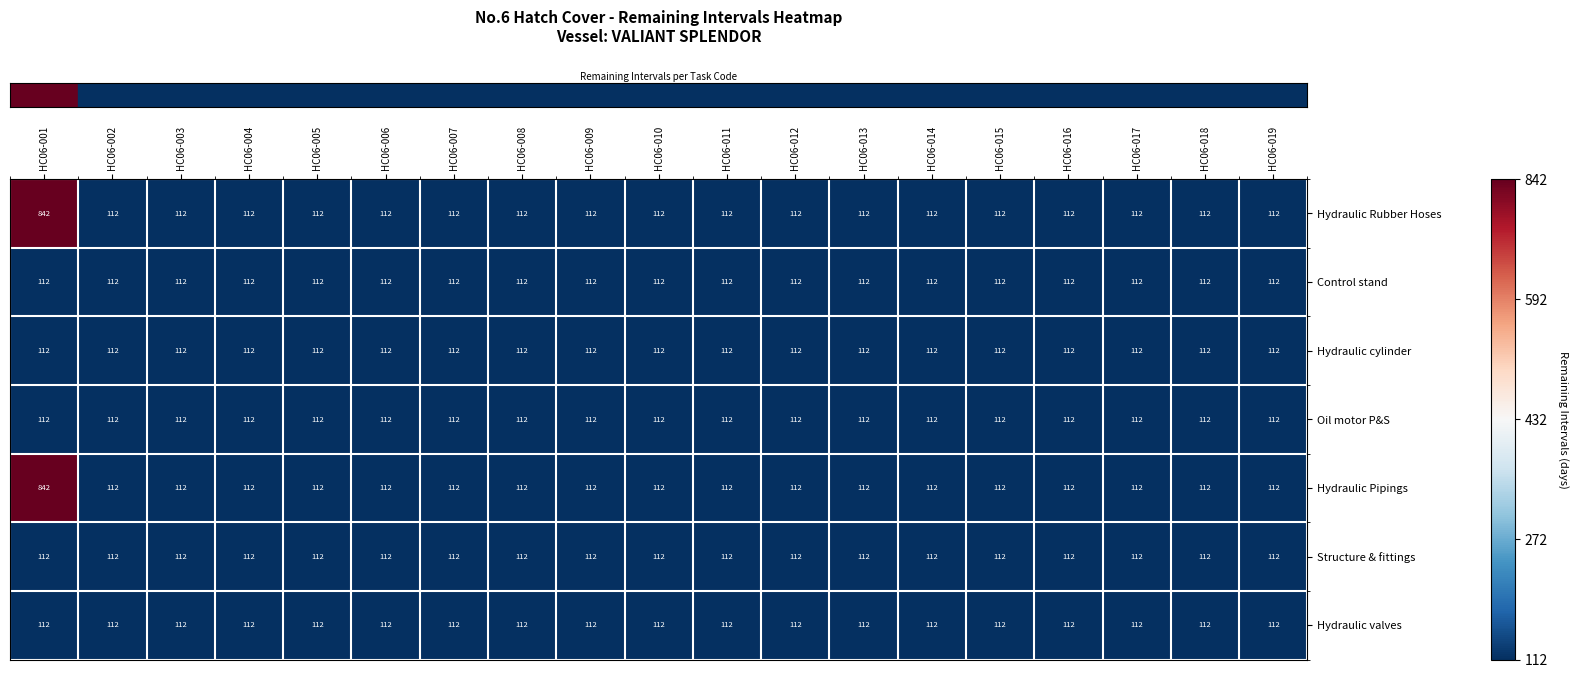

At which category is the sum across all series the highest?

HC06-001